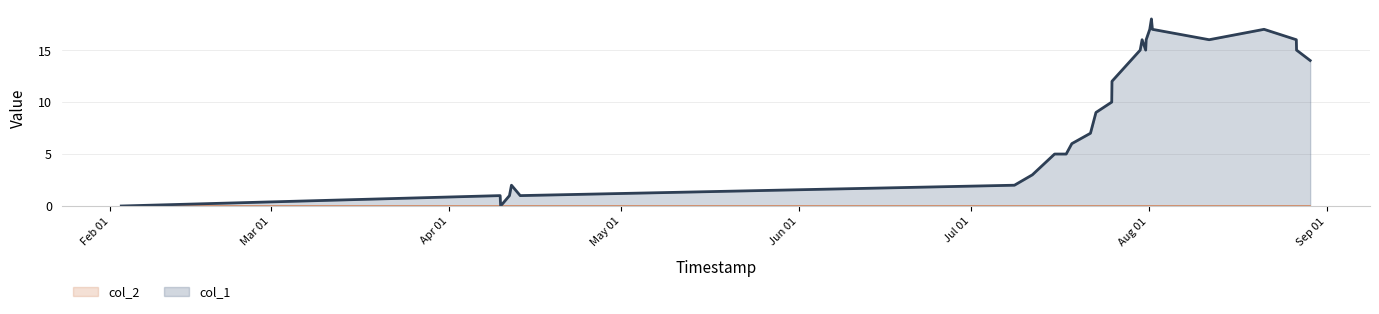

List the labels in order of value, smallest first.

1391380120, 1397091899, 1397084702, 1397225095, 1397387051, 1397255124, 1404828302, 1405098287, 1405433072, 1405607640, 1405692294, 1405973084, 1406055877, 1406293483, 1406297085, 1409281488, 1406721880, 1406804681, 1409076270, 1406750684, 1406811884, 1407760518, 1409072671, 1406865928, 1406905483, 1408586682, 1406891075